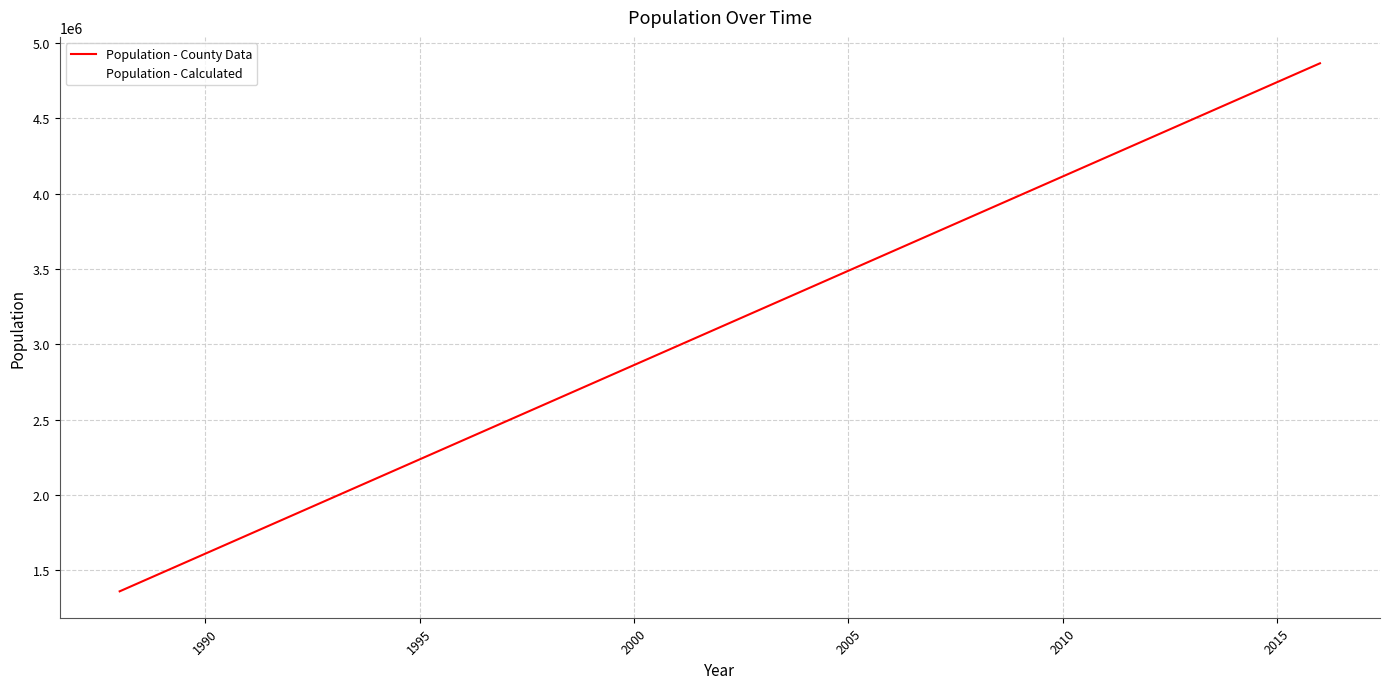

True or false: Population - Calculated and Population - County Data cross at least once.

False